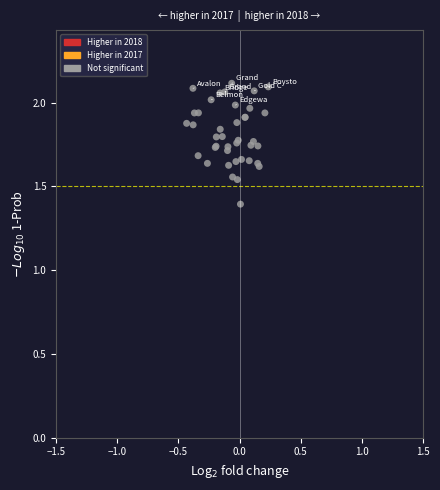

What Y value in the scatter plot is closest to 1?

1.4